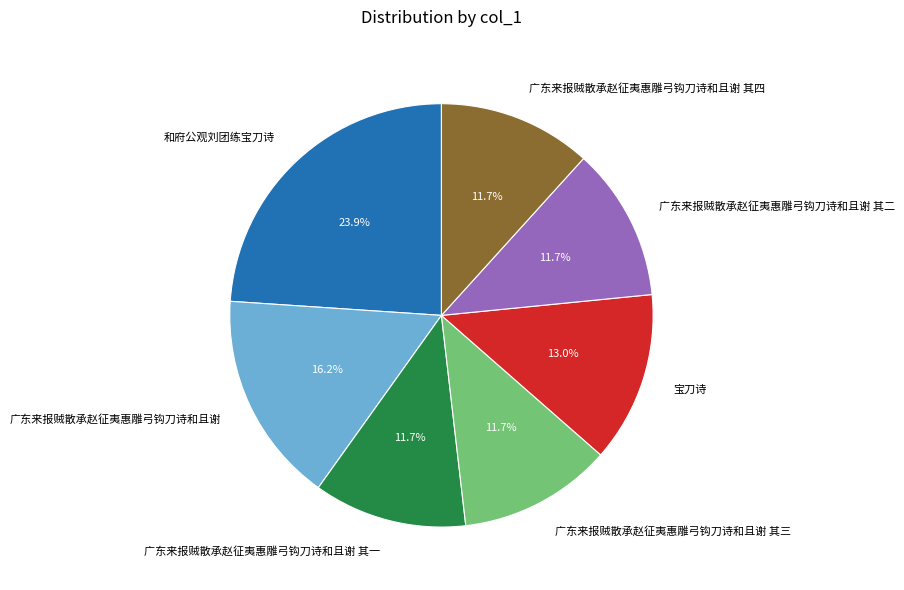

How many slices are in this pie chart?

7